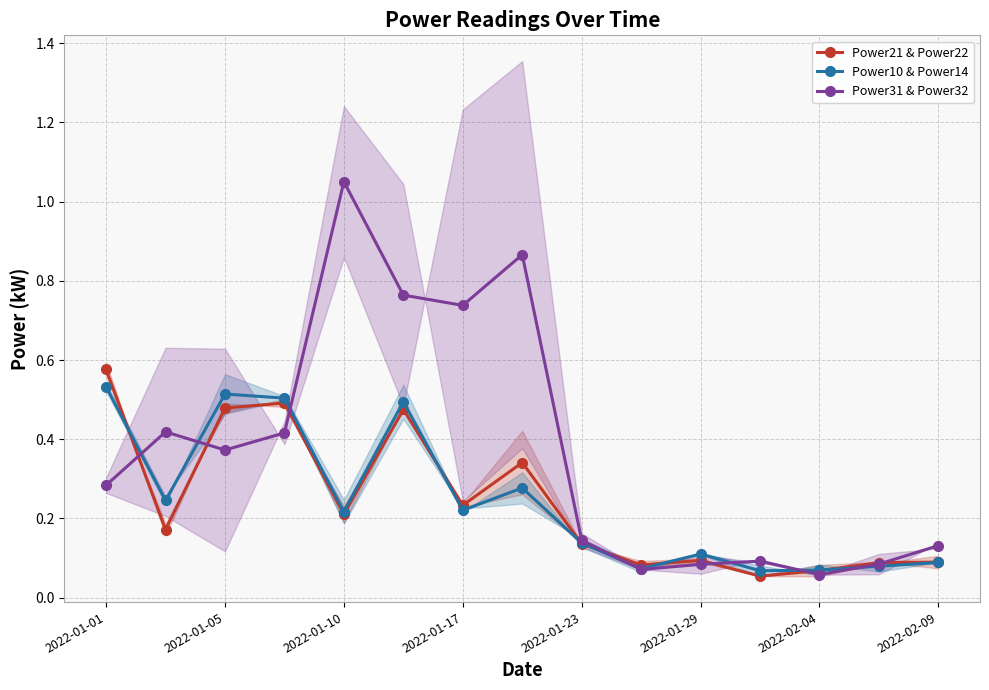

The value of Power21 & Power22 at 2022-02-04 is 0.0. True or false?

False